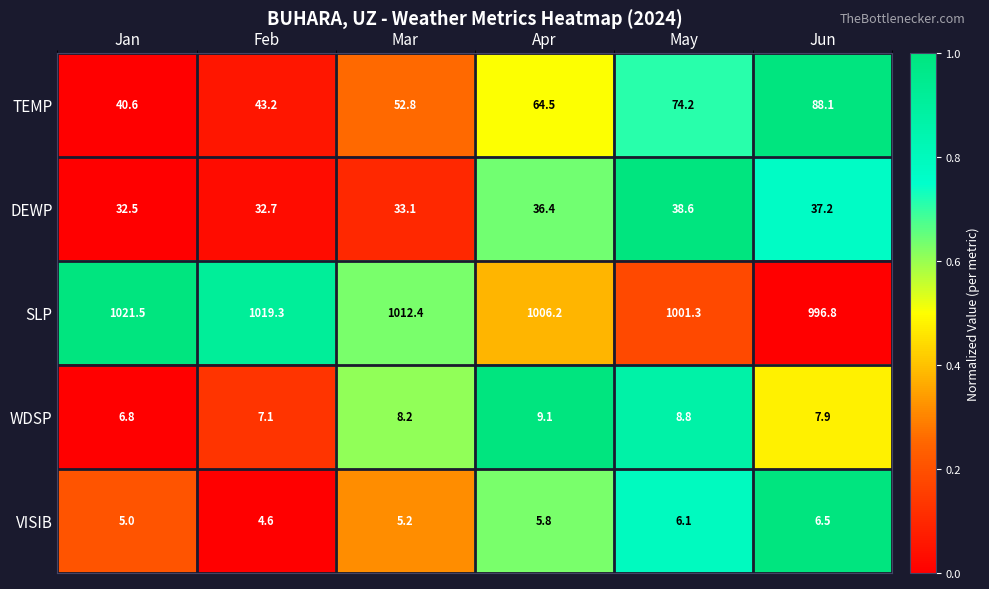

Count the number of data series in this chart.

5